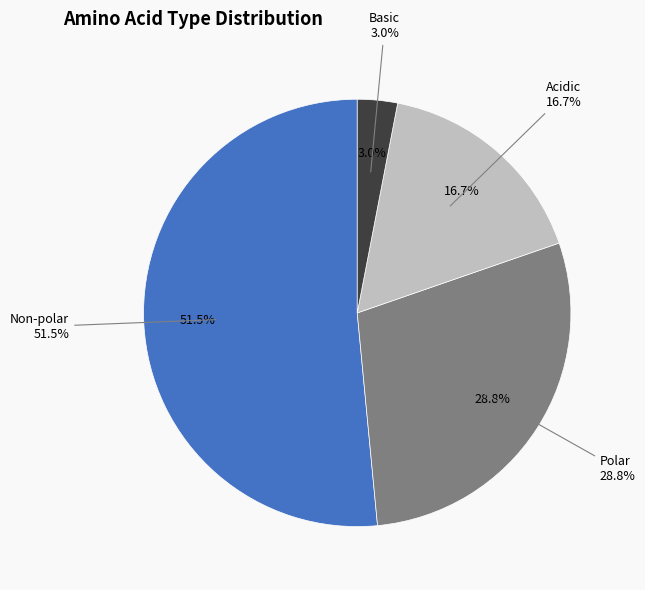

To the nearest percent, what percentage of the pie is polar?

29%